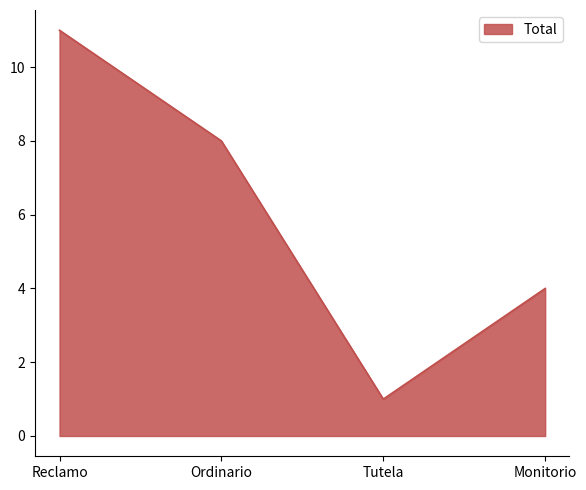

Where is the first local minimum?

Tutela